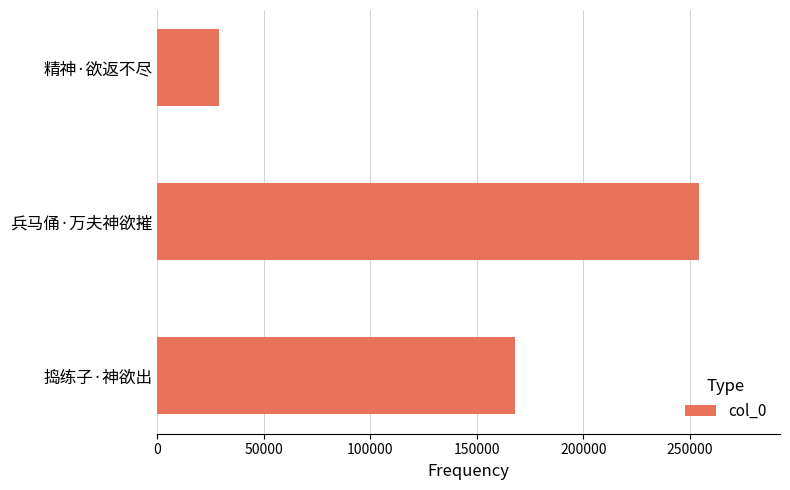

What is the change in value from 兵马俑·万夫神欲摧 to 精神·欲返不尽?

-225376